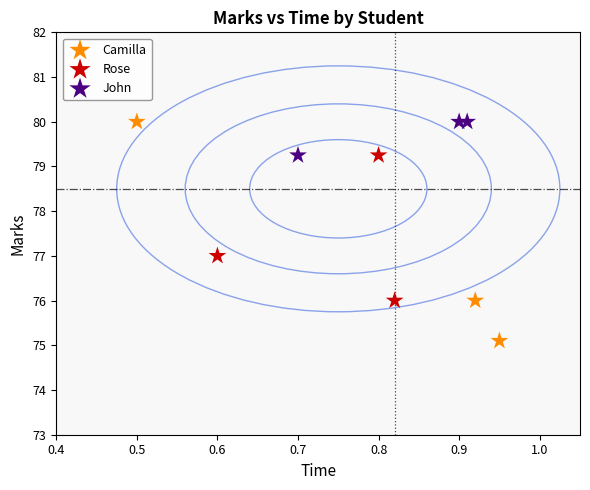

Which series has the largest Y range (max minus min)?

Camilla